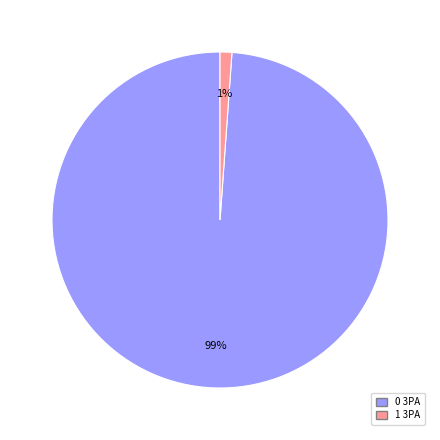

Is the sum of 0 3PA and 1 3PA greater than half?

Yes